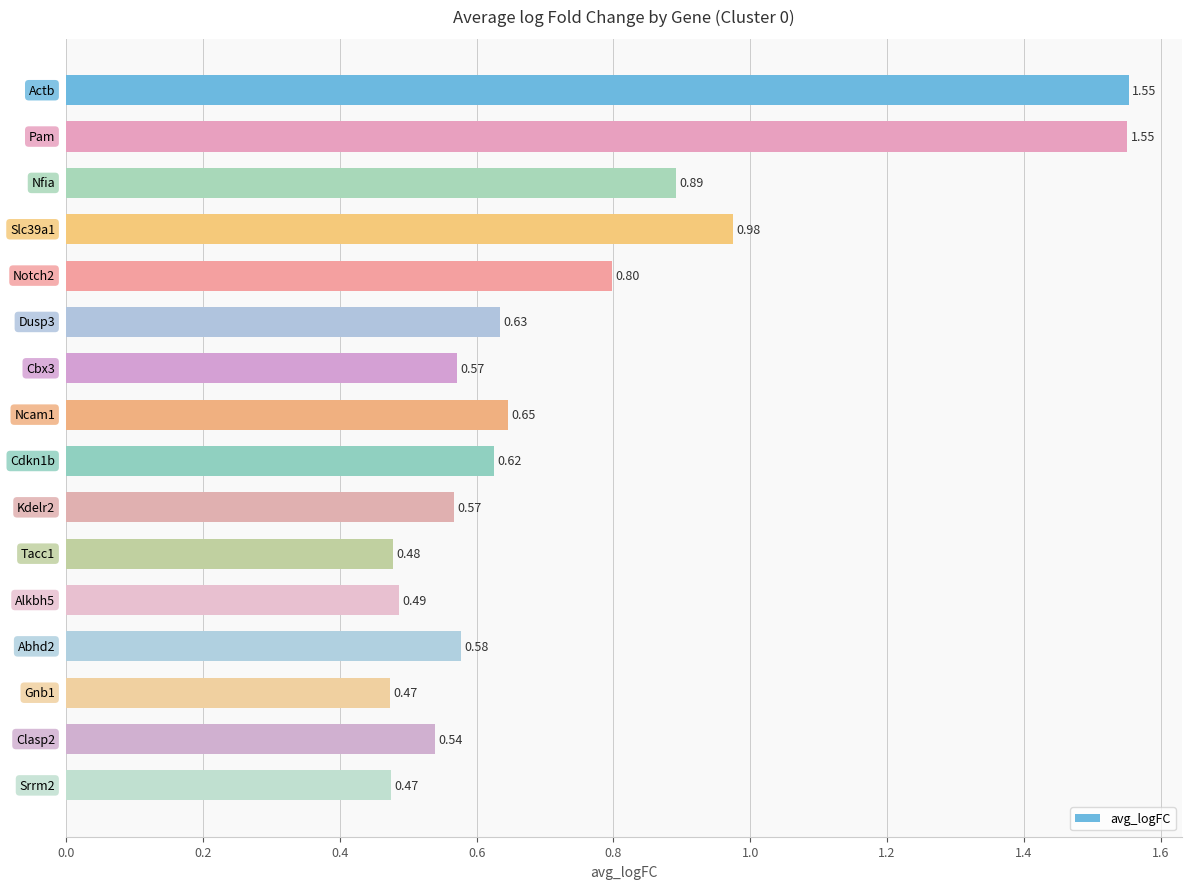

What is the difference between the maximum and minimum values?

1.1